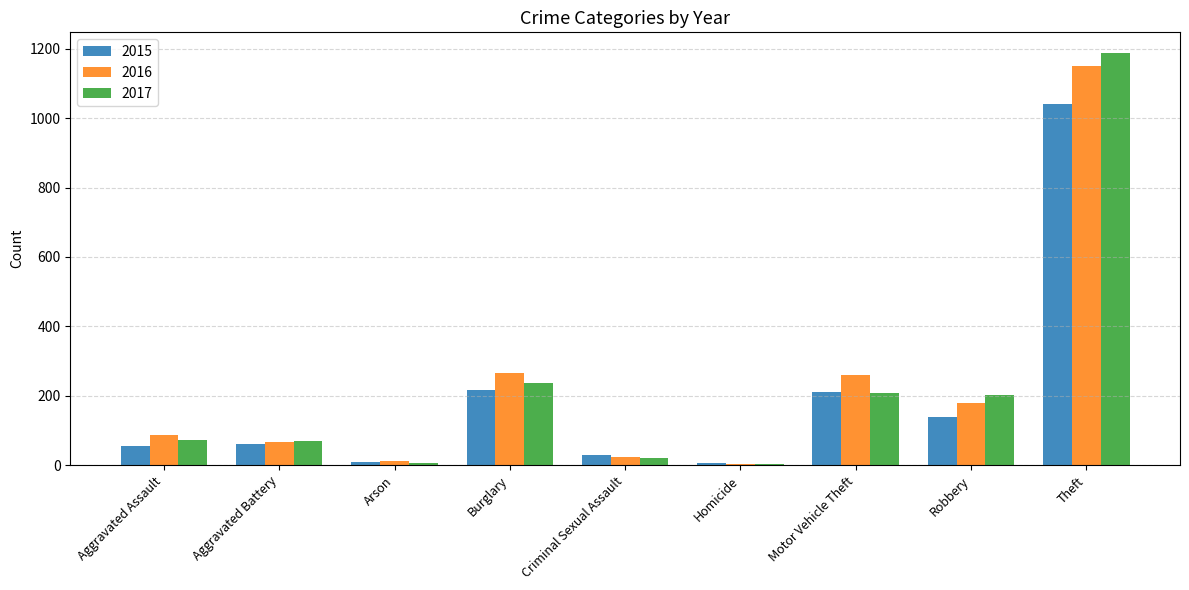

What is the approximate value of 2017 at Theft?

1188